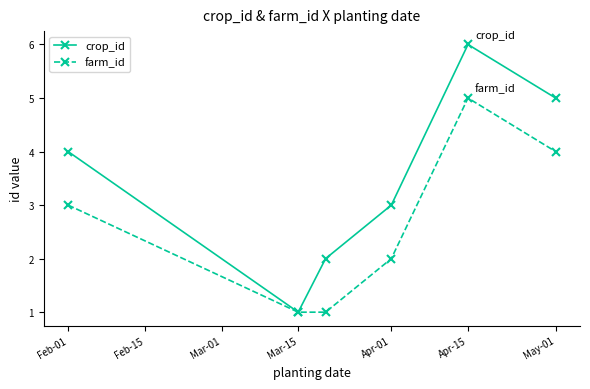

List the series in order of their peak value, lowest first.

farm_id, crop_id